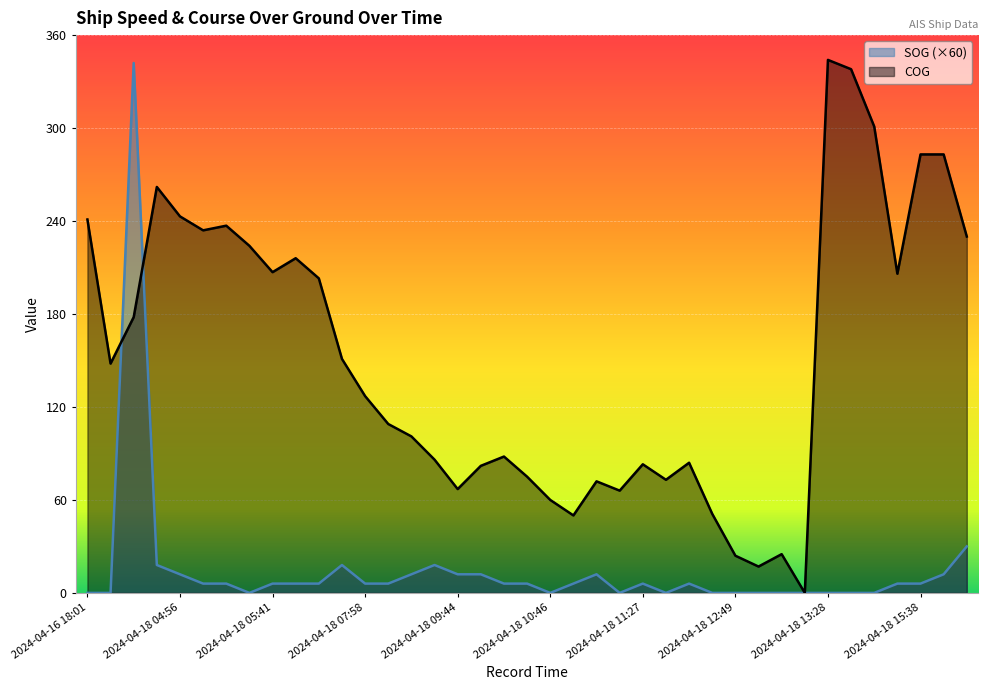

Is it true that SOG equals 0 at 2024-04-18 13:12?

True